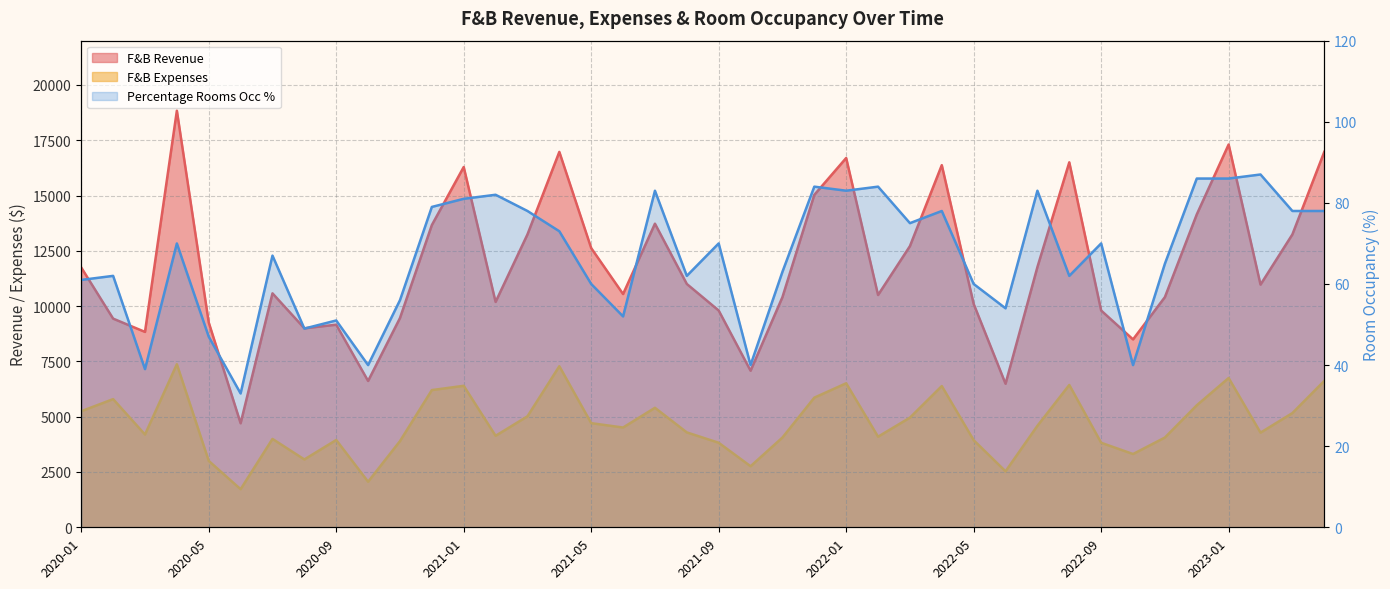

Reading left to right, list all the values displayed in this chart.

F&B Revenue: 11744.2	9433.3	8833.1	18834.6	9258.4	4703.3	10576.6	8996.7	9158.7	6615.2	9459.9	13663.0	16288.5	10187.7	13240.7	16971.3	12622.0	10544.8	13725.6	11000.0	9799.8	7078.3	10405.9	15029.2	16695.7	10501.2	12711.1	16372.4	10097.6	6489.1	11764.8	16500.0	9799.8	8494.0	10405.9	14145.2	17306.5	10971.4	13240.7	16971.3
F&B Expenses: 5247.9	5794.6	4194.4	7372.1	3003.0	1722.2	3995.8	3067.4	3947.0	2060.2	3896.1	6203.3	6396.8	4136.1	5017.7	7282.2	4708.3	4511.1	5402.8	4290.0	3821.9	2760.5	4058.3	5861.4	6511.3	4095.5	4957.3	6385.2	3938.1	2530.8	4588.3	6435.0	3821.9	3312.7	4058.3	5516.6	6749.5	4278.9	5163.9	6618.8
Percentage Rooms Occ %: 61.0	62.0	39.0	70.0	47.0	33.0	67.0	49.0	51.0	40.0	56.0	79.0	81.0	82.0	78.0	73.0	60.0	52.0	83.0	62.0	70.0	40.0	63.0	84.0	83.0	84.0	75.0	78.0	60.0	54.0	83.0	62.0	70.0	40.0	65.0	86.0	86.0	87.0	78.0	78.0